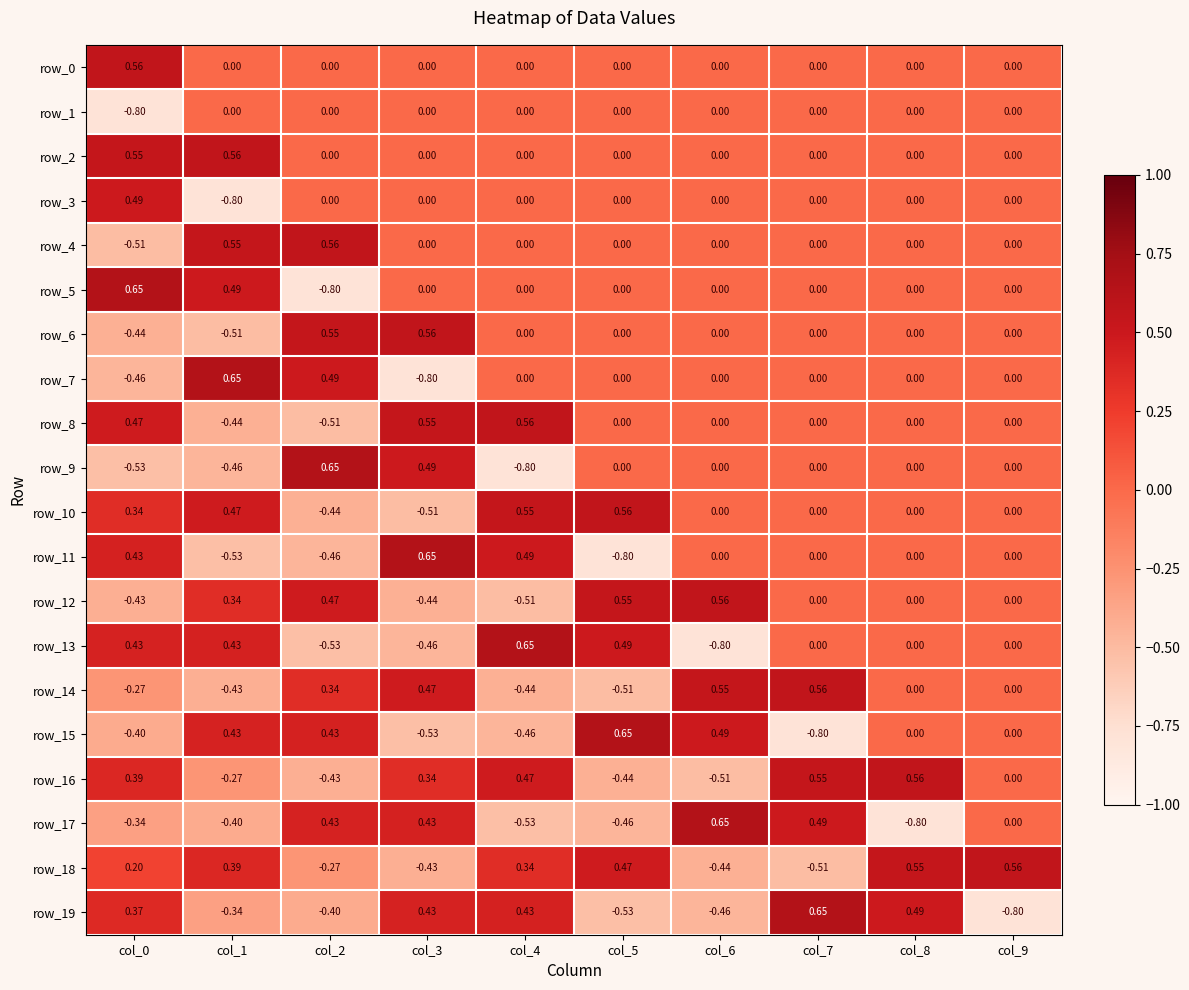

Where does the row_6 series first go above 0?

col_2